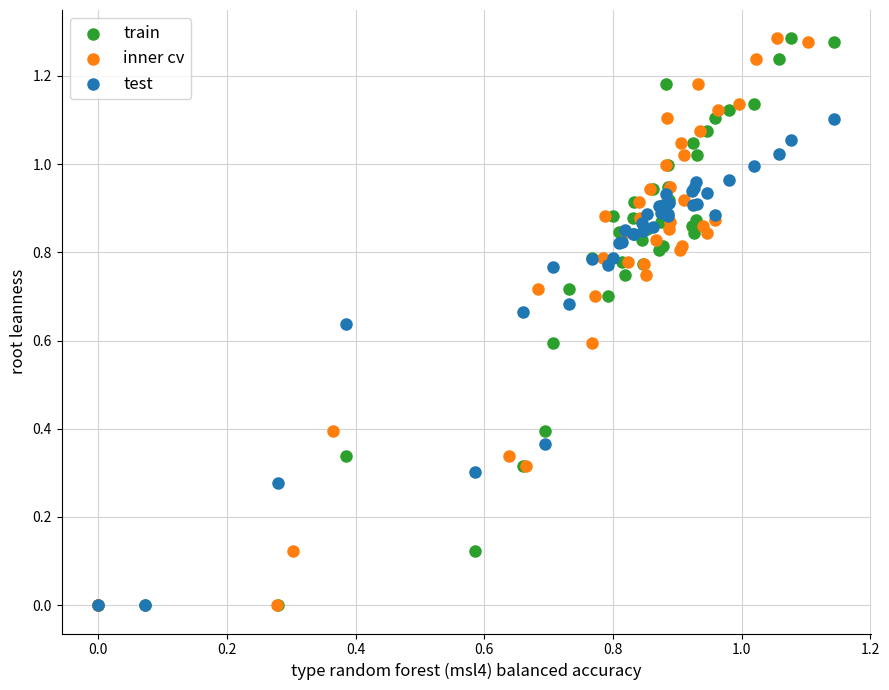

What are all the series names shown in the legend?

train, inner cv, test